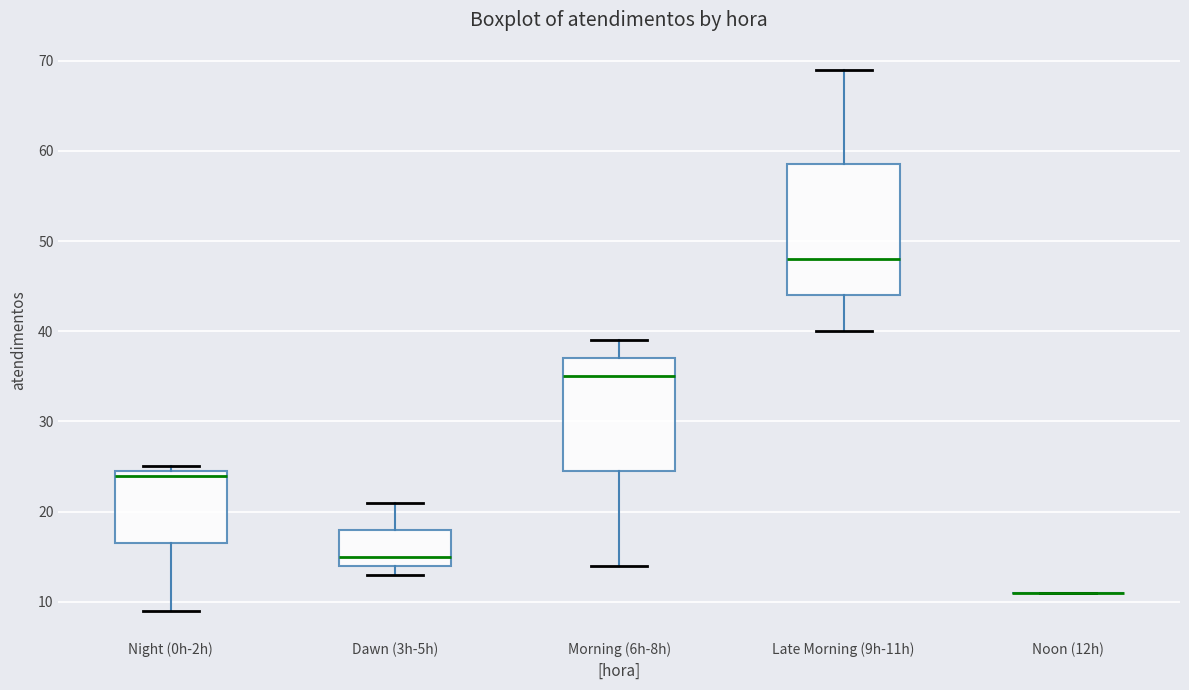

Which box is the tallest, from its lower edge to its upper edge?

Late Morning (9h-11h)